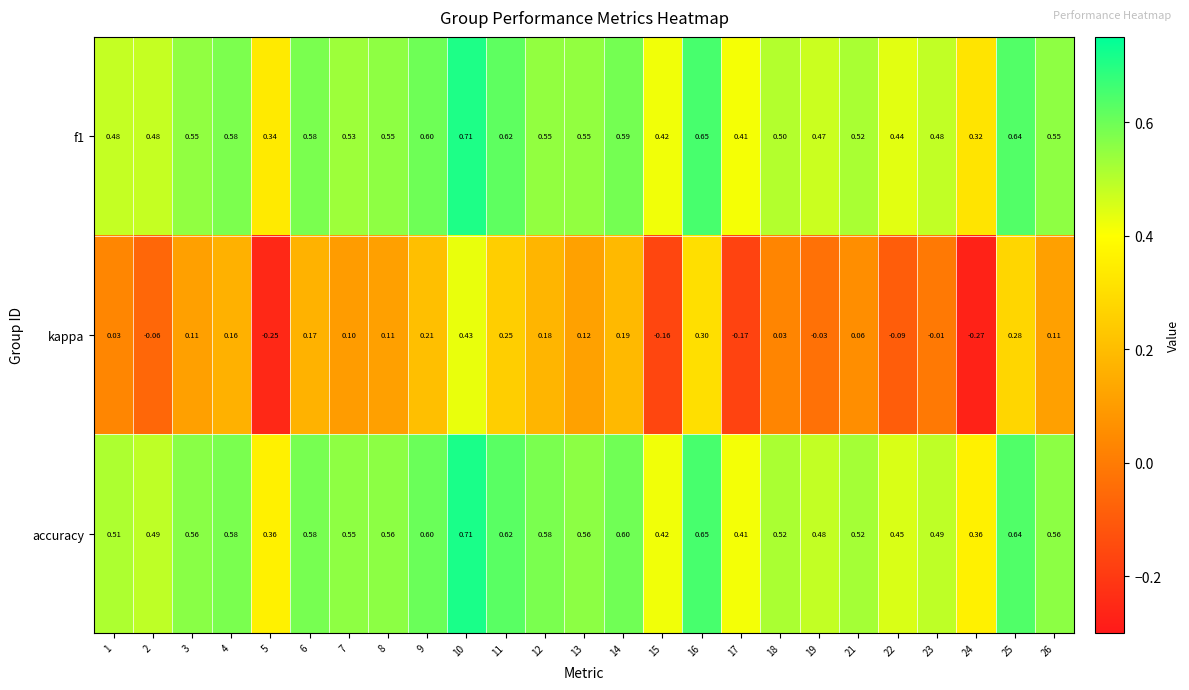

Which series changed the most between 13 and 19?

kappa